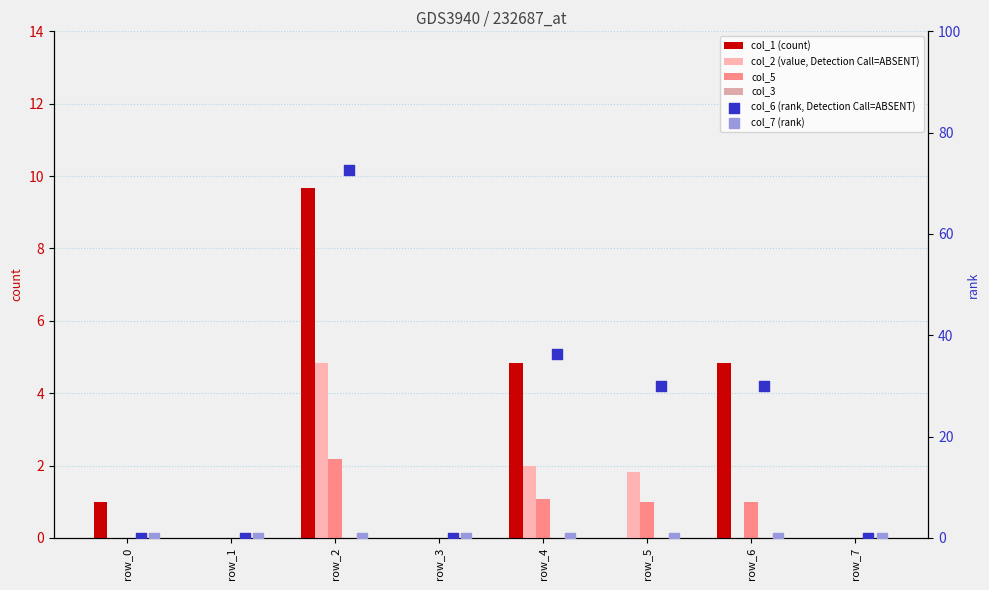

Which series contains the lowest Y value?

col_1 (count)